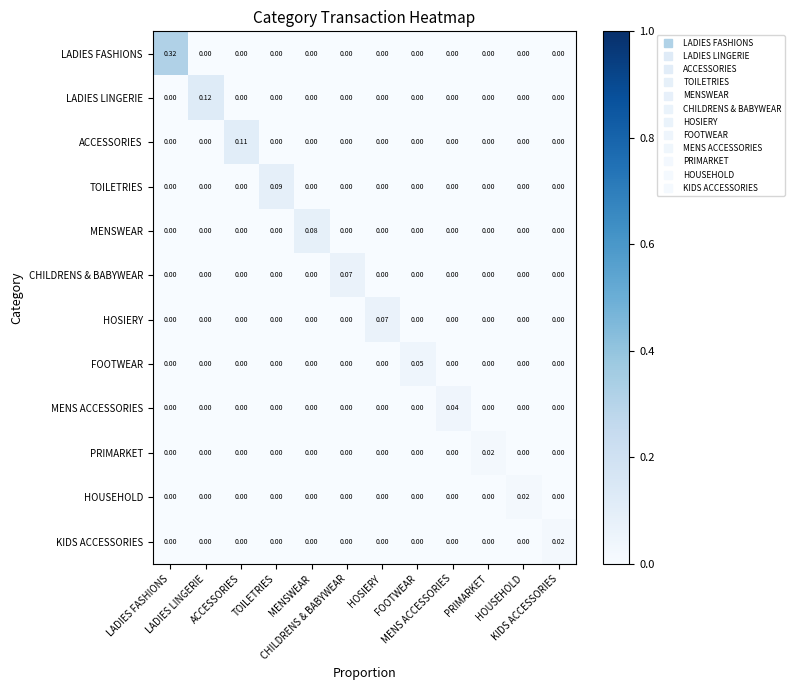

Count the number of categories in the chart.

12